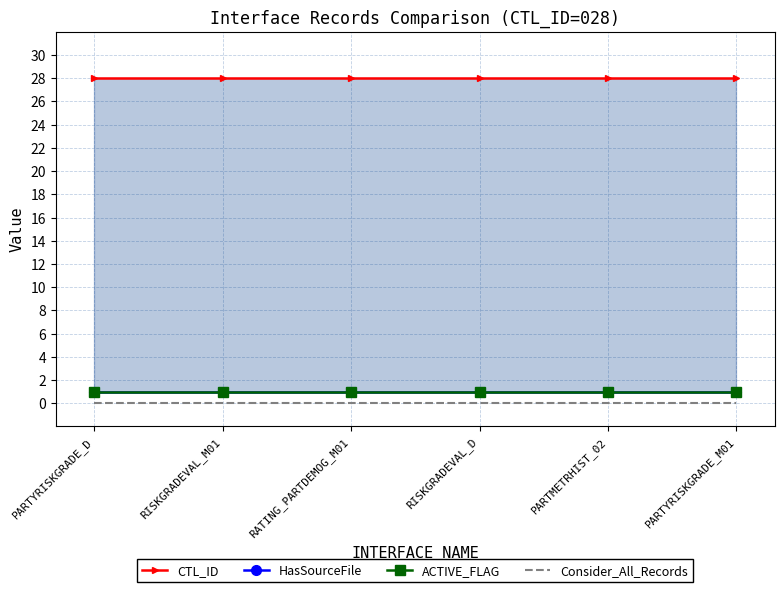

True or false: ACTIVE_FLAG and CTL_ID intersect in this chart.

False